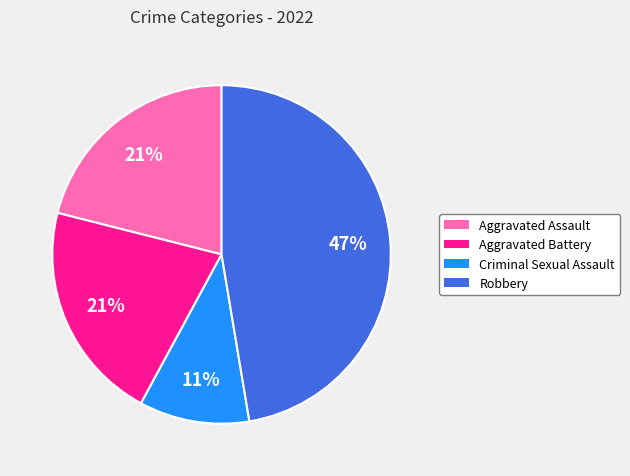

The Criminal Sexual Assault slice represents 1% of the pie. True or false?

False